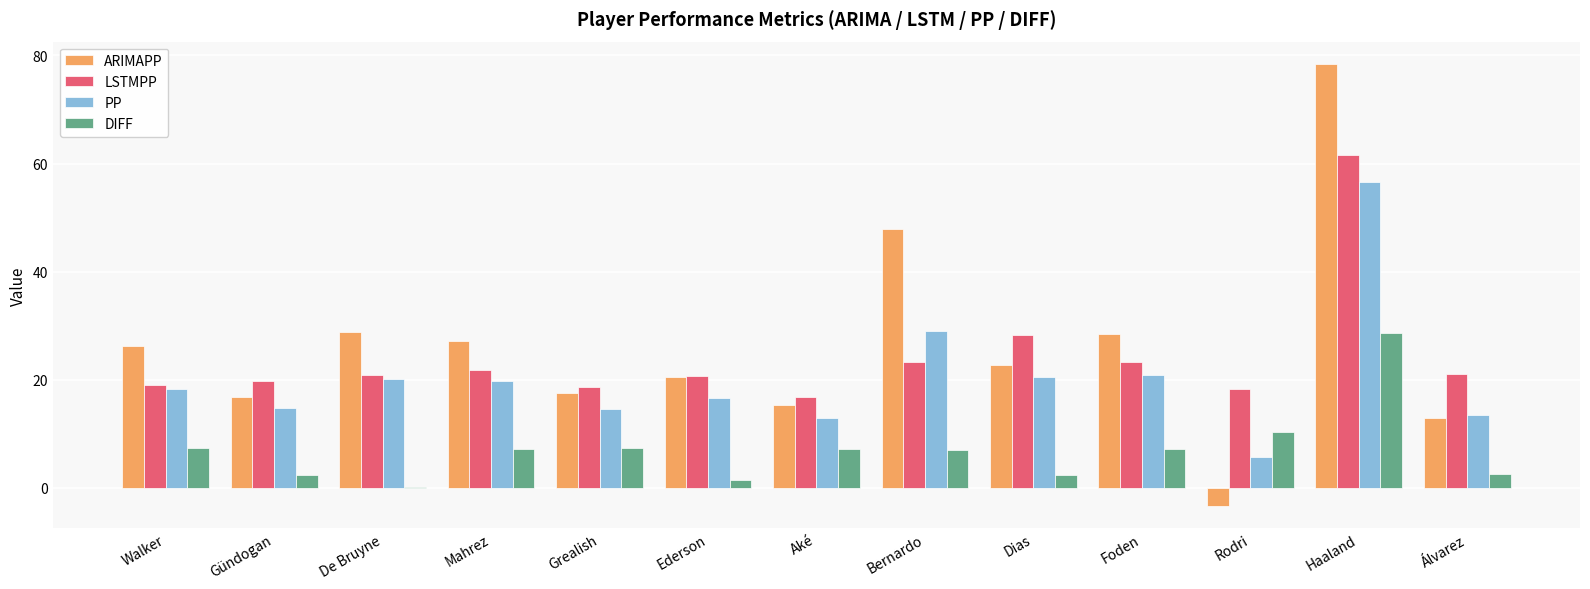

Which series changed the most between Aké and Foden?

ARIMAPP